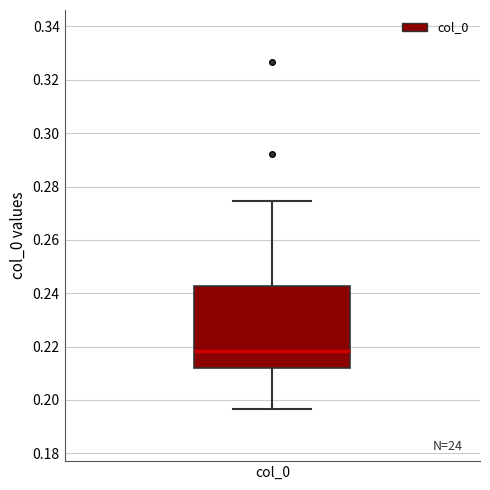

Read this box plot against the y-axis: the position of the median line, the range covered by the box, and the ends of both whiskers. The values are not printed on the chart, so give them approximately, as read against the axis.

median 0.218, box 0.212 to 0.242, whiskers 0.196 to 0.274